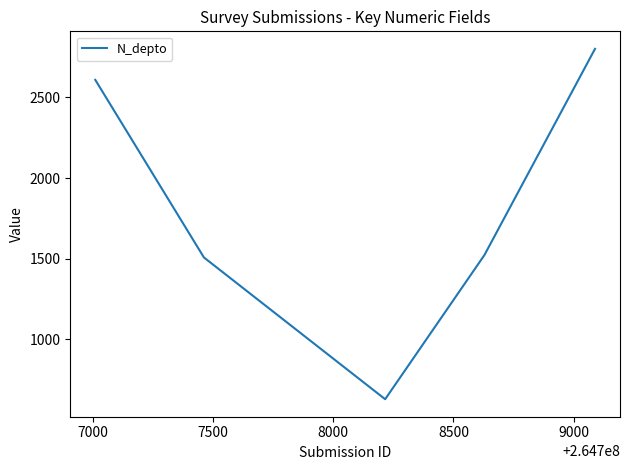

What is the greatest value displayed?

2800